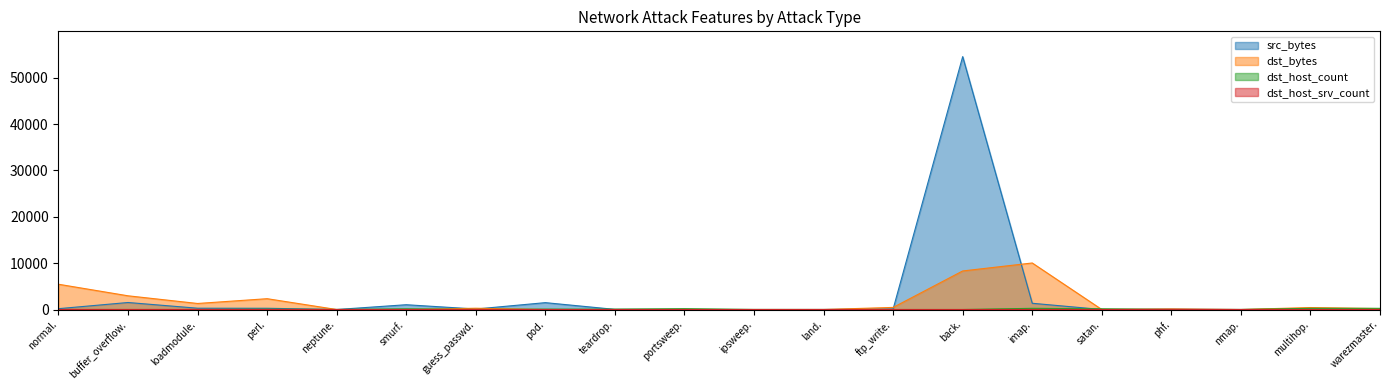

What is the label of the 8th point from the right?

ftp_write.